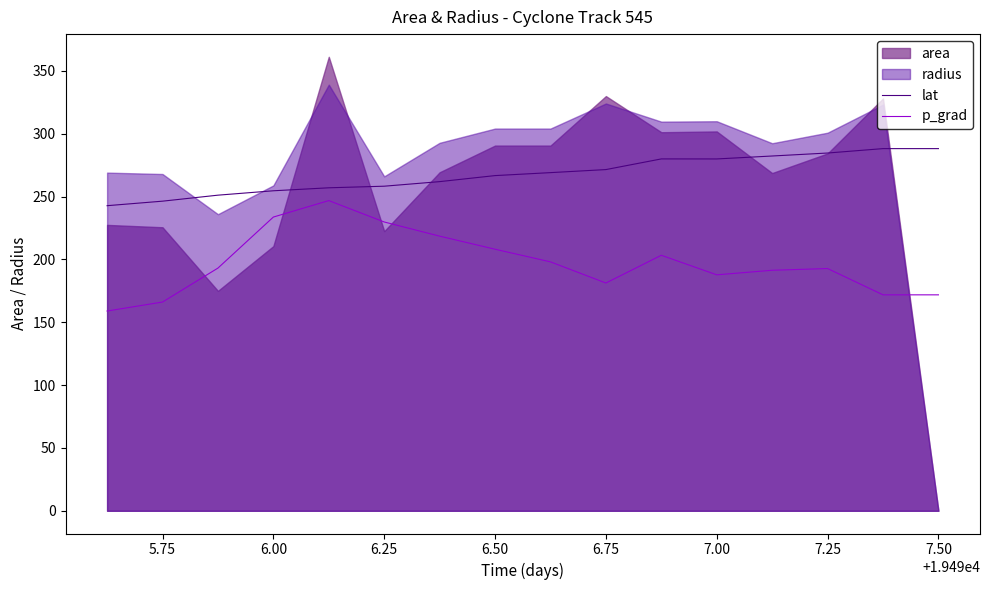

What value does the lat series have at 6.00?

254.6